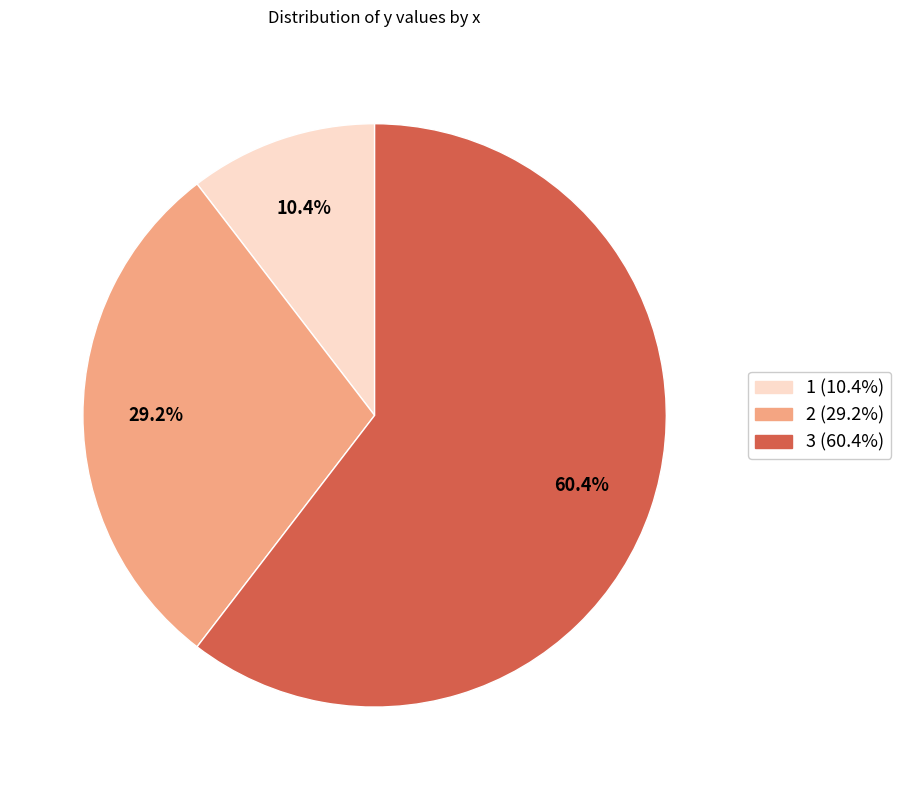

Is it true that 1 is 24% of the pie?

False